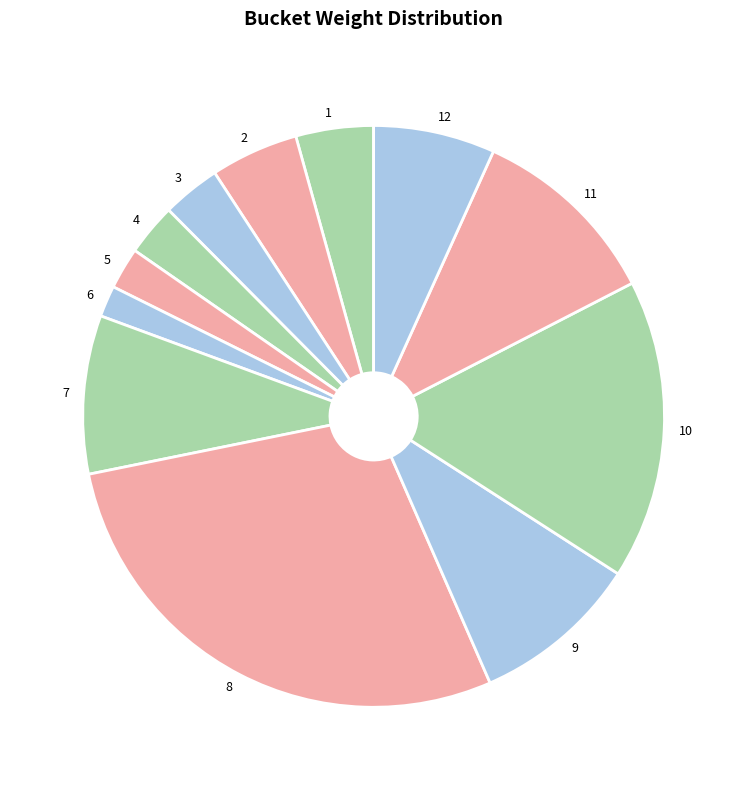

Is 4 the majority of the pie?

No